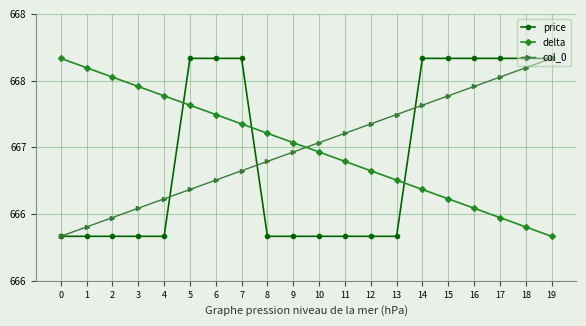

What is the sum of all col_0 values?

13340.0